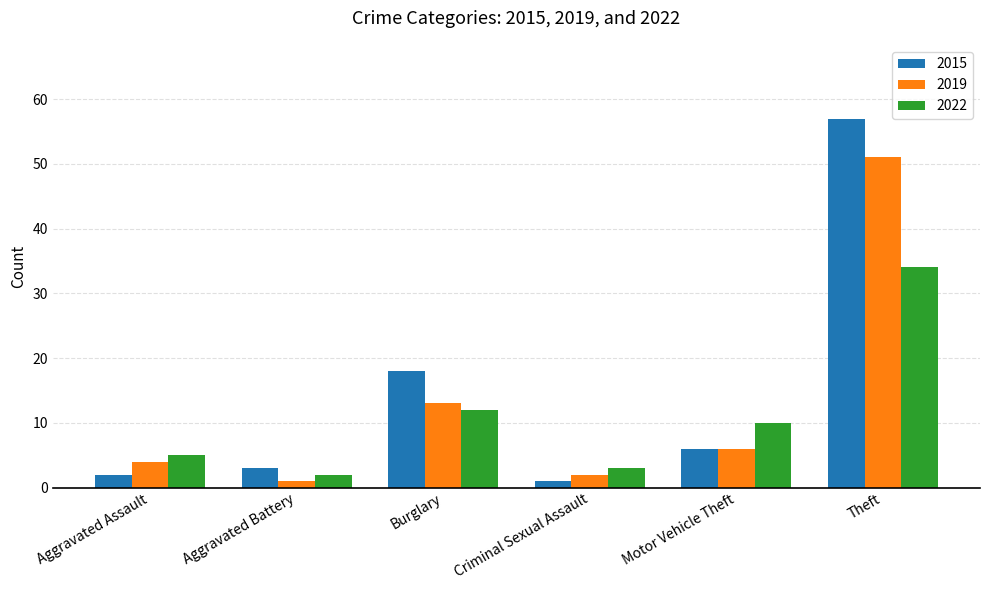

What is the label of the 5th bar from the right?

Aggravated Battery